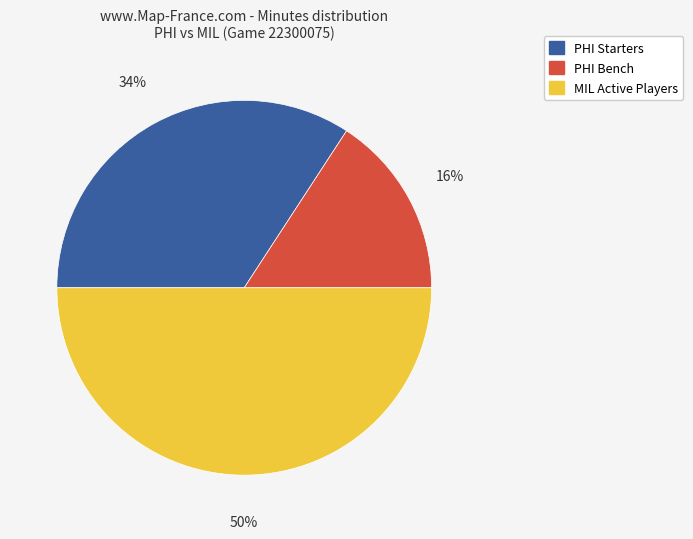

To the nearest percent, what is the average slice percentage?

33%